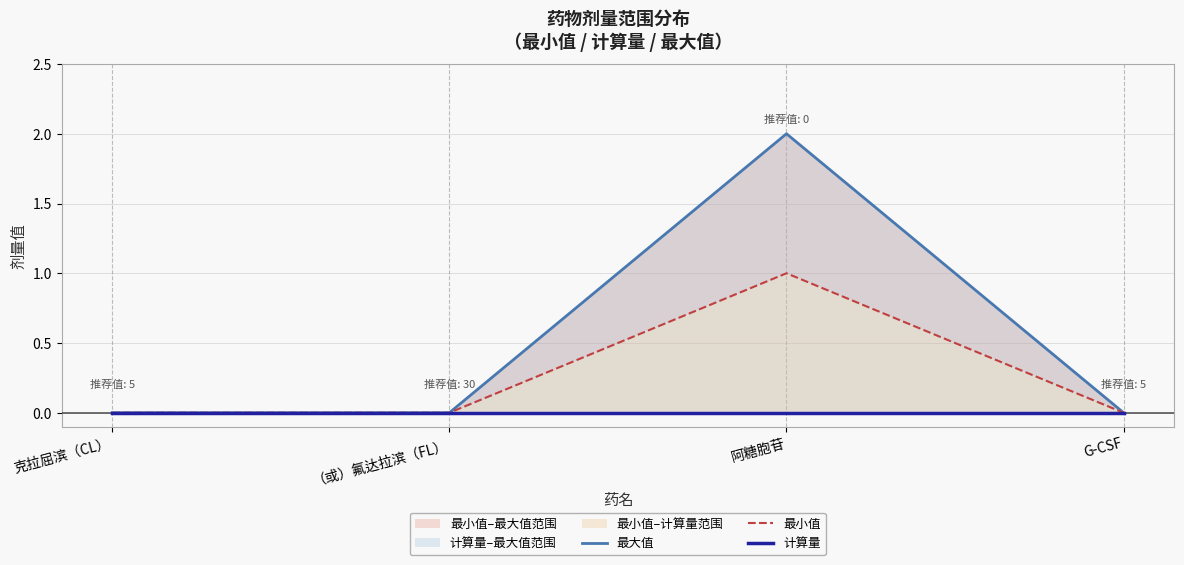

What position from the left is G-CSF?

4